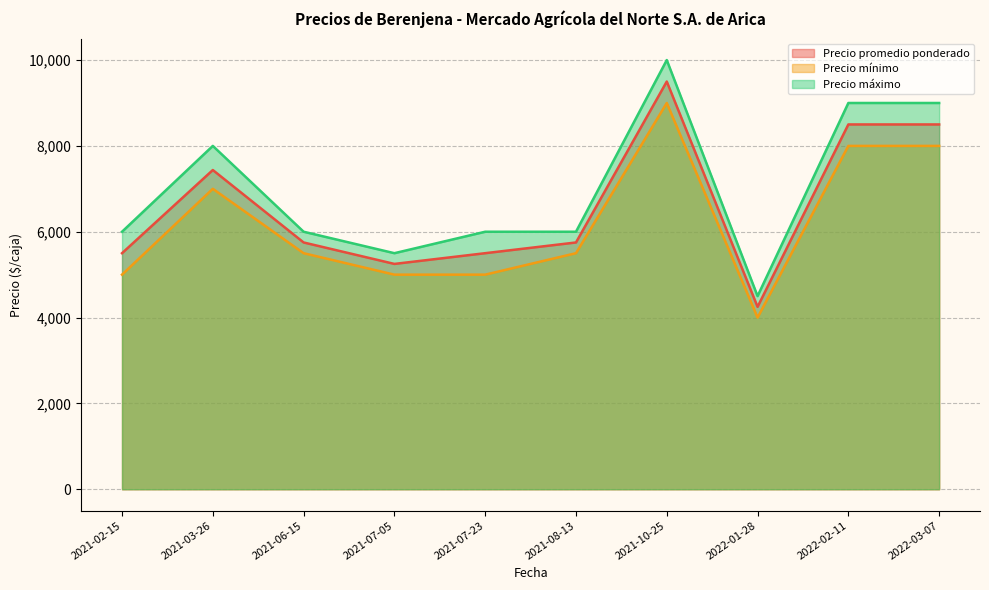

How many lines are shown in the chart?

3